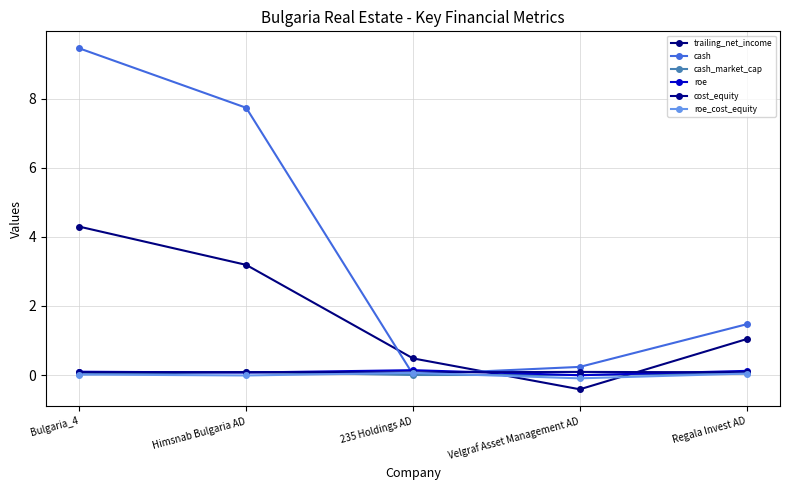

Which series ends up on top after the final intersection of trailing_net_income and cash?

cash